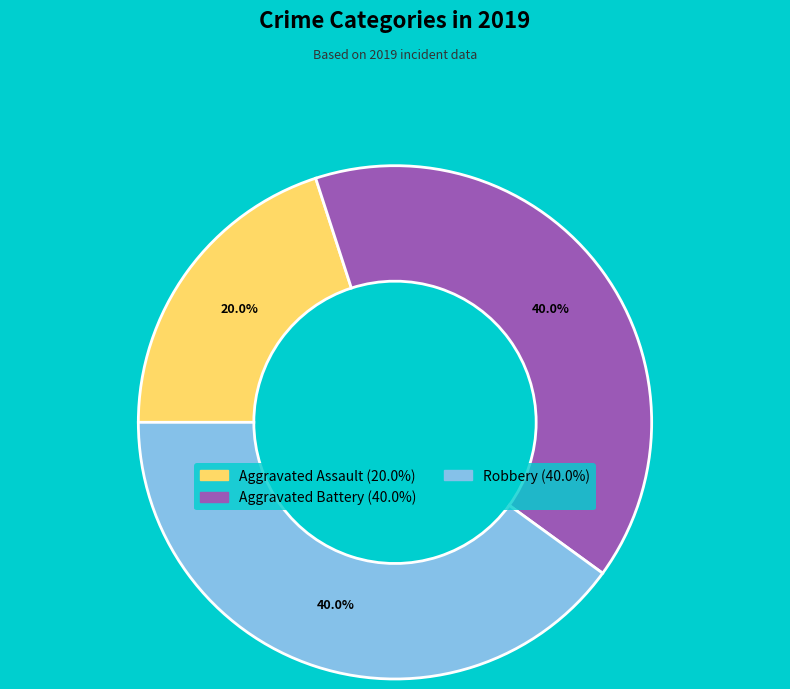

To the nearest percent, what percentage of the pie is Aggravated Battery?

40%